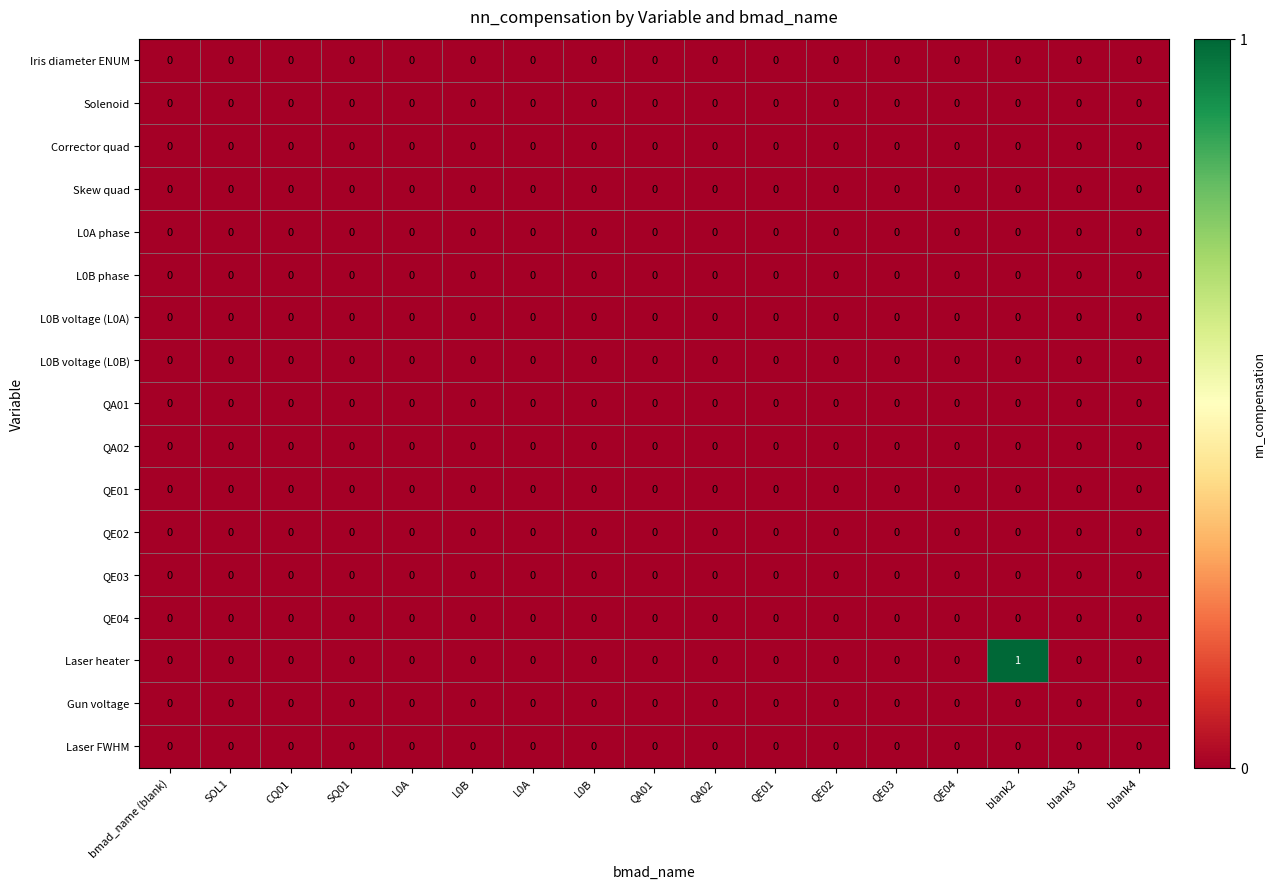

At how many categories does at least one series exceed 0?

1